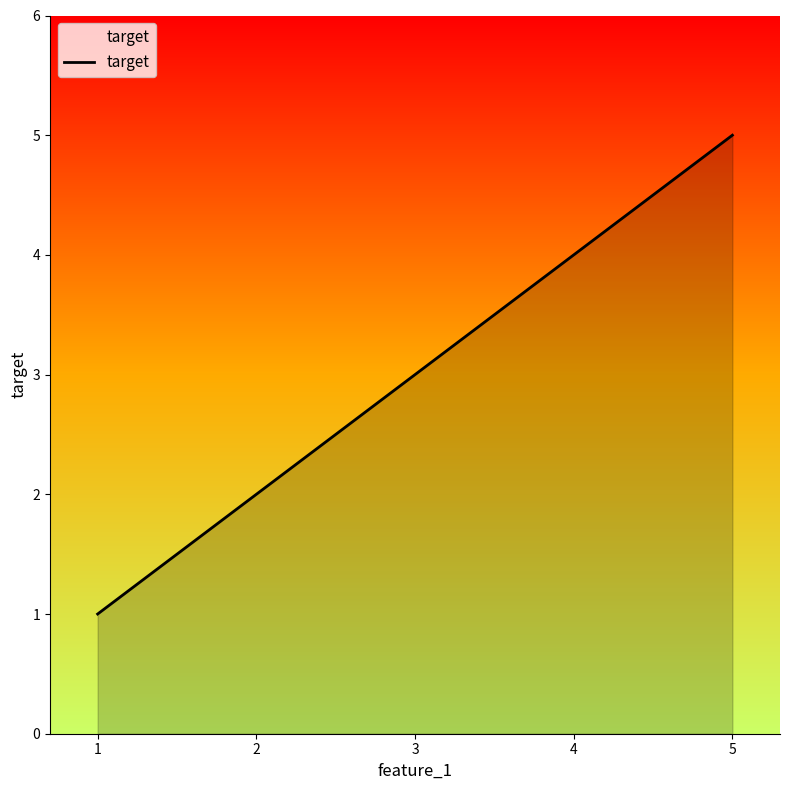

What is the minimum value shown in the chart?

1